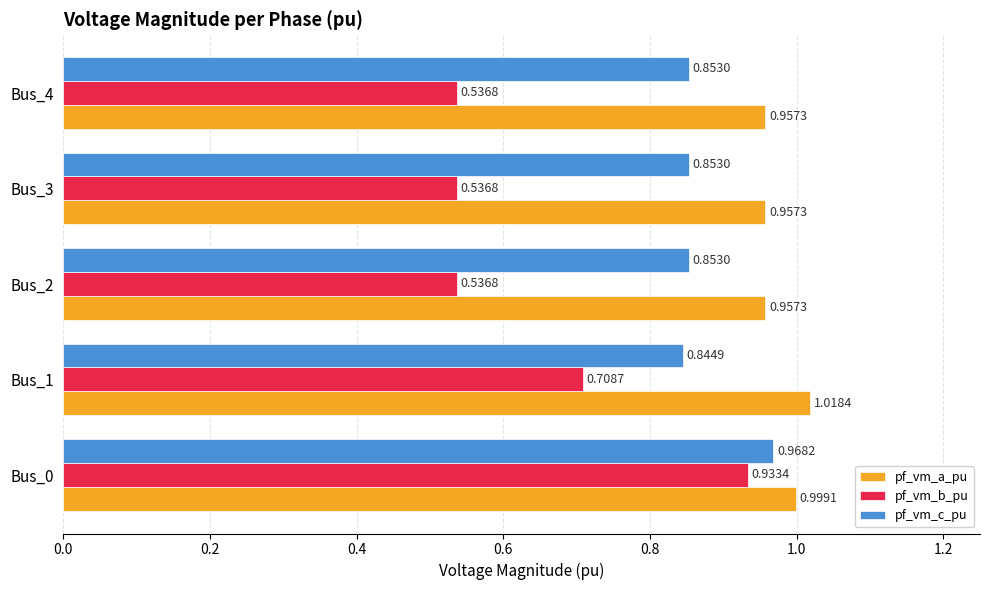

Rank the series at Bus_0 from highest to lowest value.

pf_vm_a_pu, pf_vm_c_pu, pf_vm_b_pu